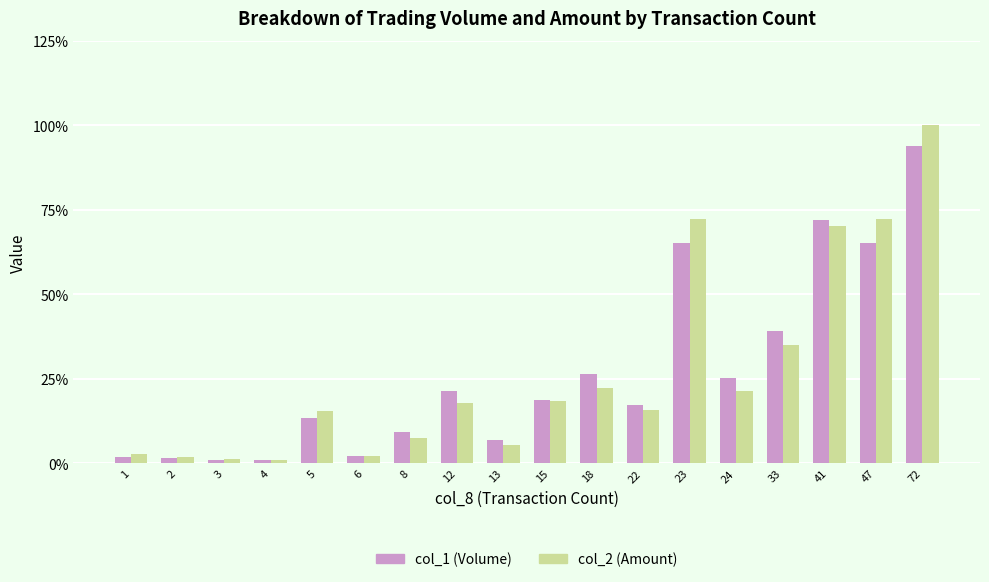

What is the total value across all series at 4?

2.0